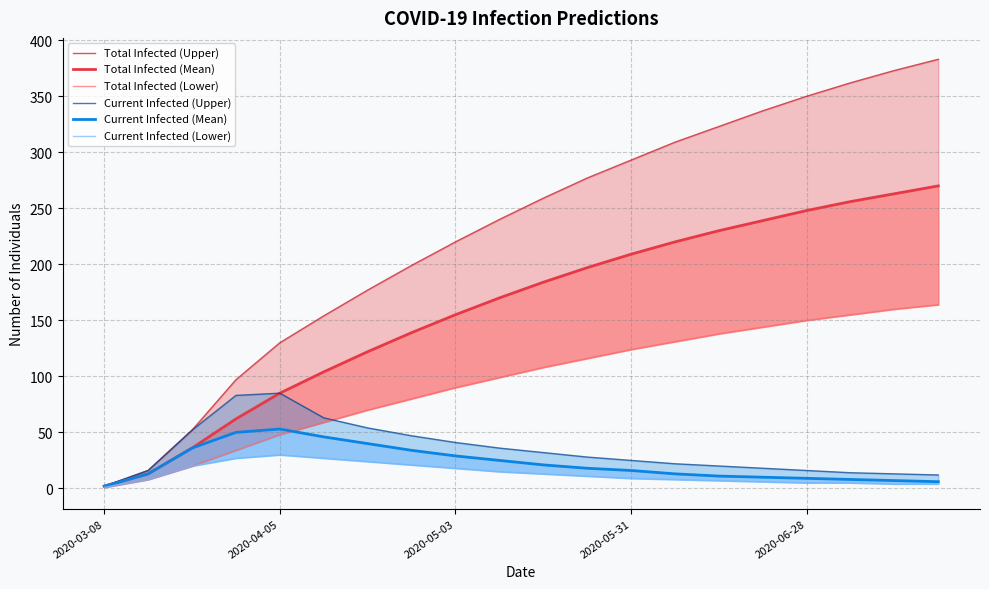

True or false: Total Infected (Lower) has a value of 76 at 13.

False